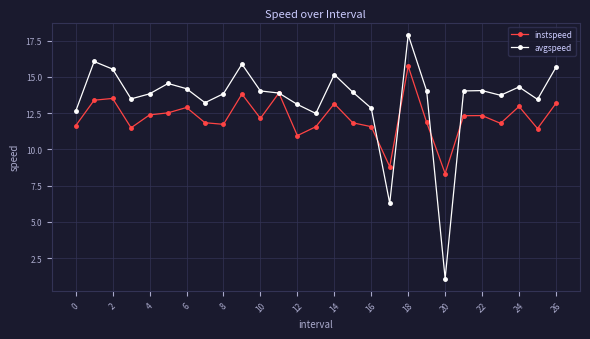

List the series in order of their peak value, highest first.

avgspeed, instspeed